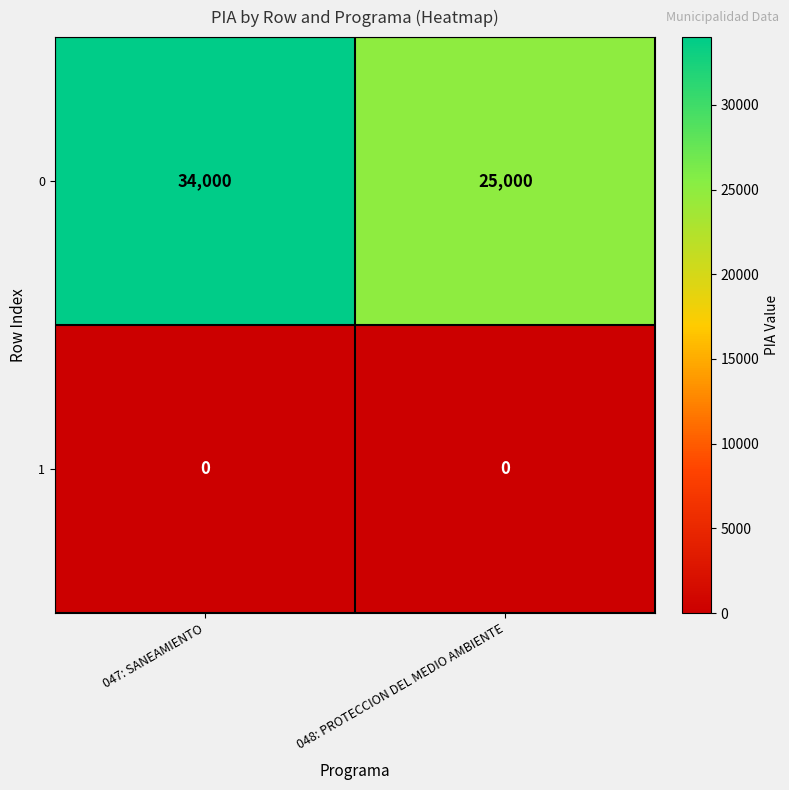

List the series in order of their peak value, highest first.

0, 1